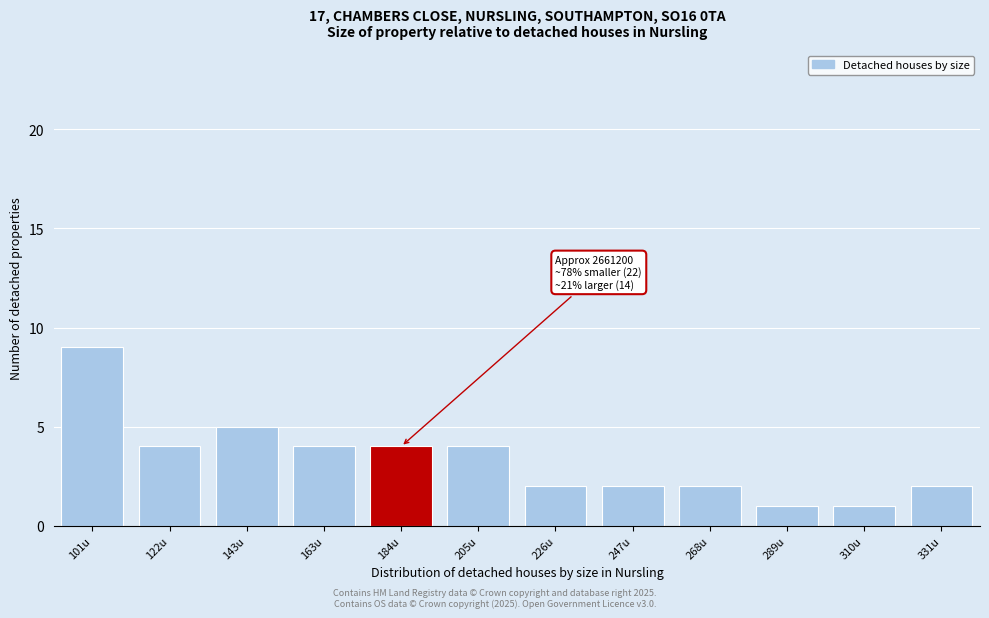

Reading right to left, transcribe all the data shown in this chart.

331u=2	310u=1	289u=1	268u=2	247u=2	226u=2	205u=4	184u=4	163u=4	143u=5	122u=4	101u=9